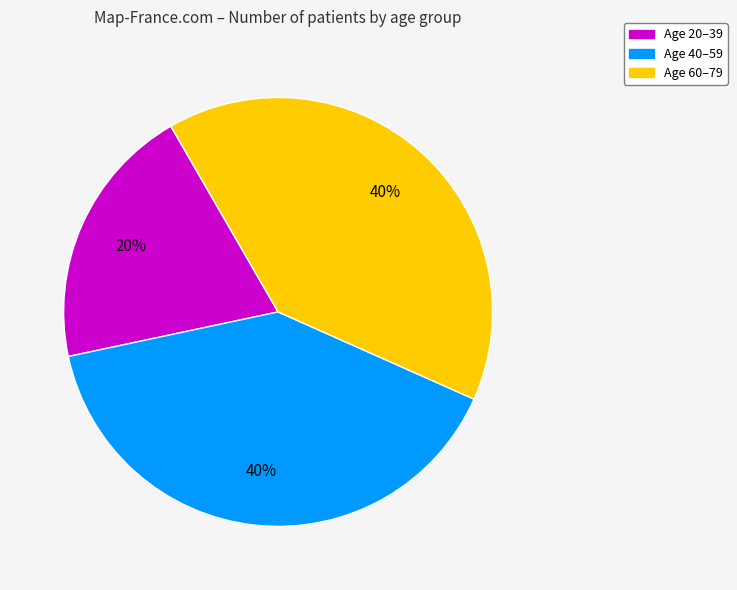

Does any single category account for the majority?

No